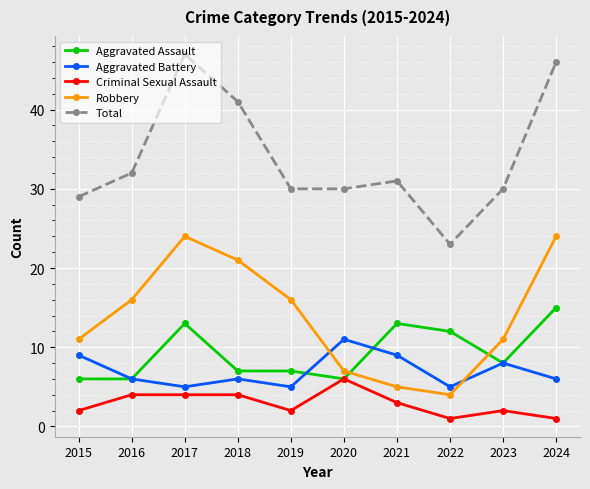

How many categories are shown in the chart?

10